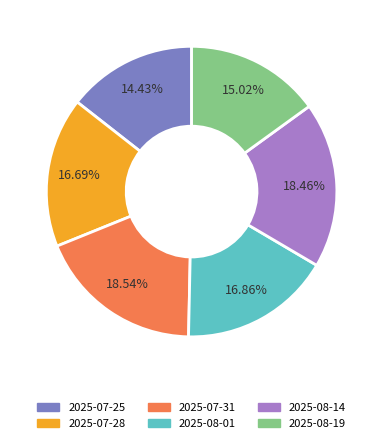

How many slices are in this pie chart?

6